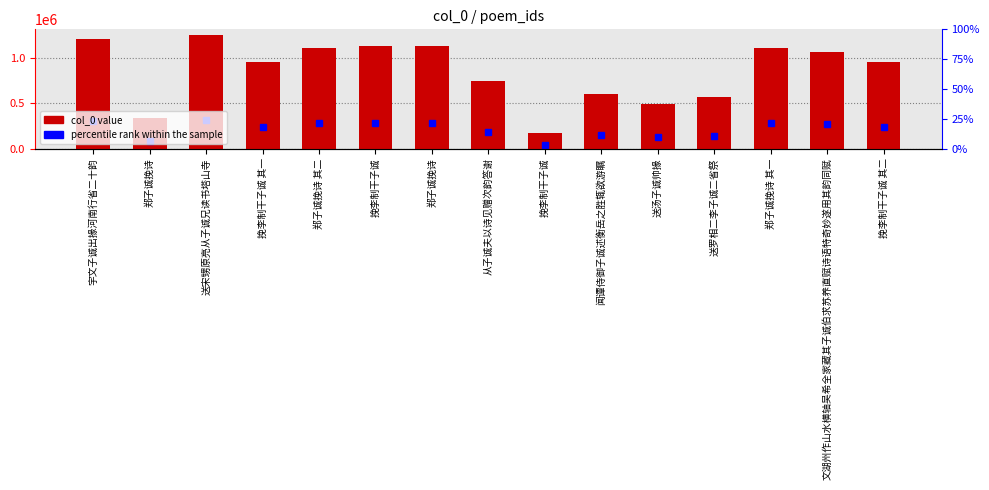

Reading left to right, what are all the values shown in this chart?

1208384	337834	1247128	951854	1100323	1121137	1121172	737322	171510	594315	489940	571242	1100322	1058181	951833